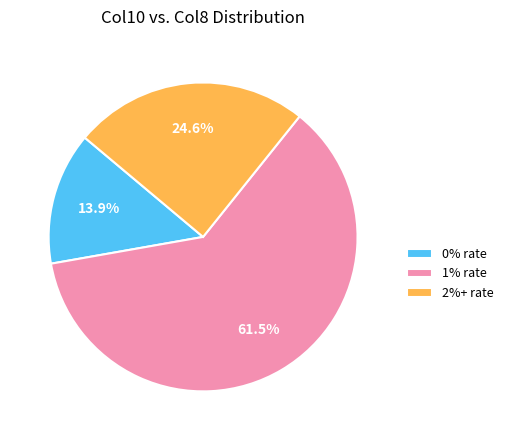

Does any single category account for the majority?

Yes